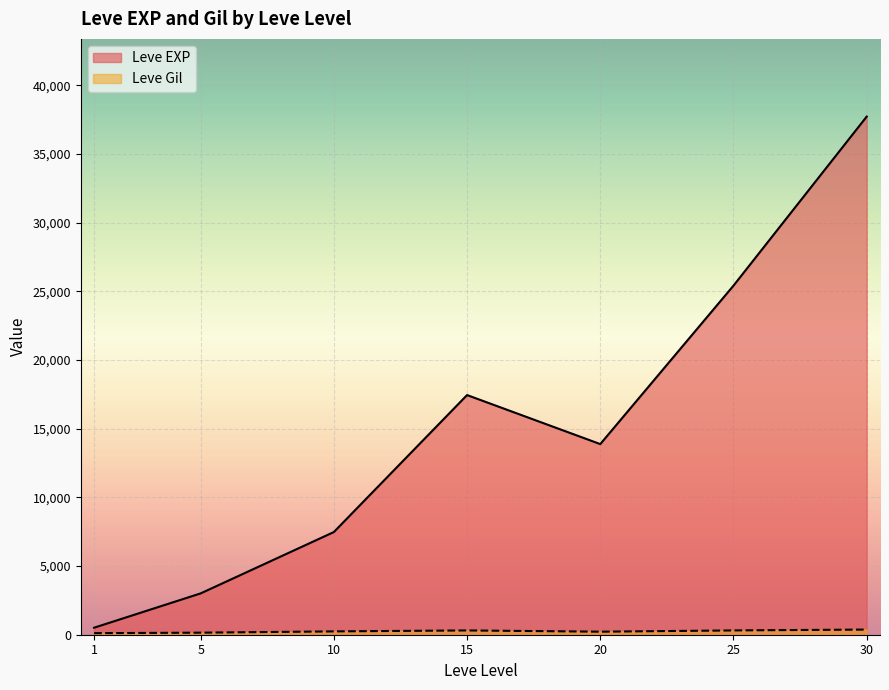

Which series has the largest total across all categories?

Leve EXP